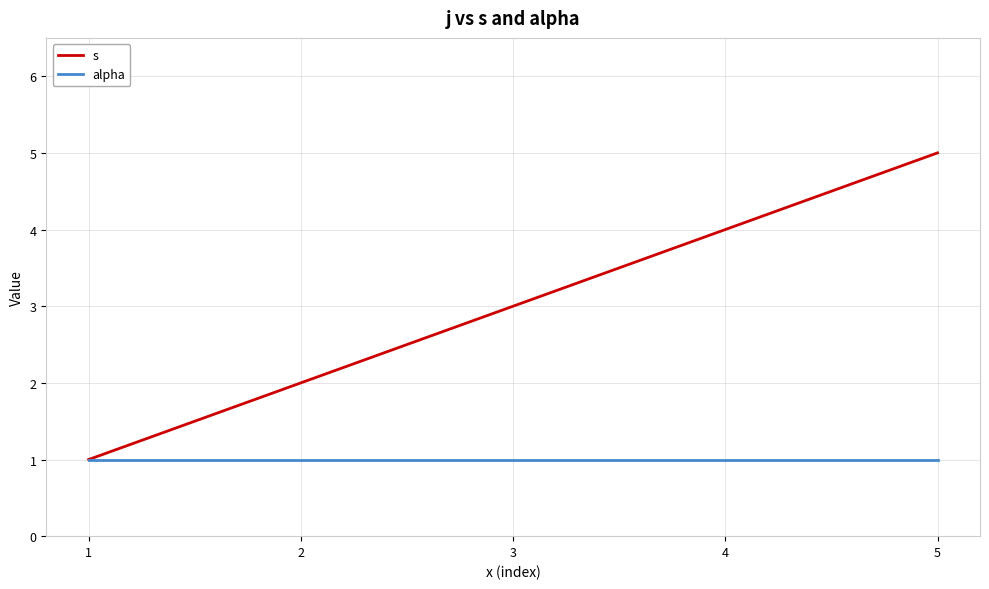

Between 1 and 4, which series saw the biggest shift?

s